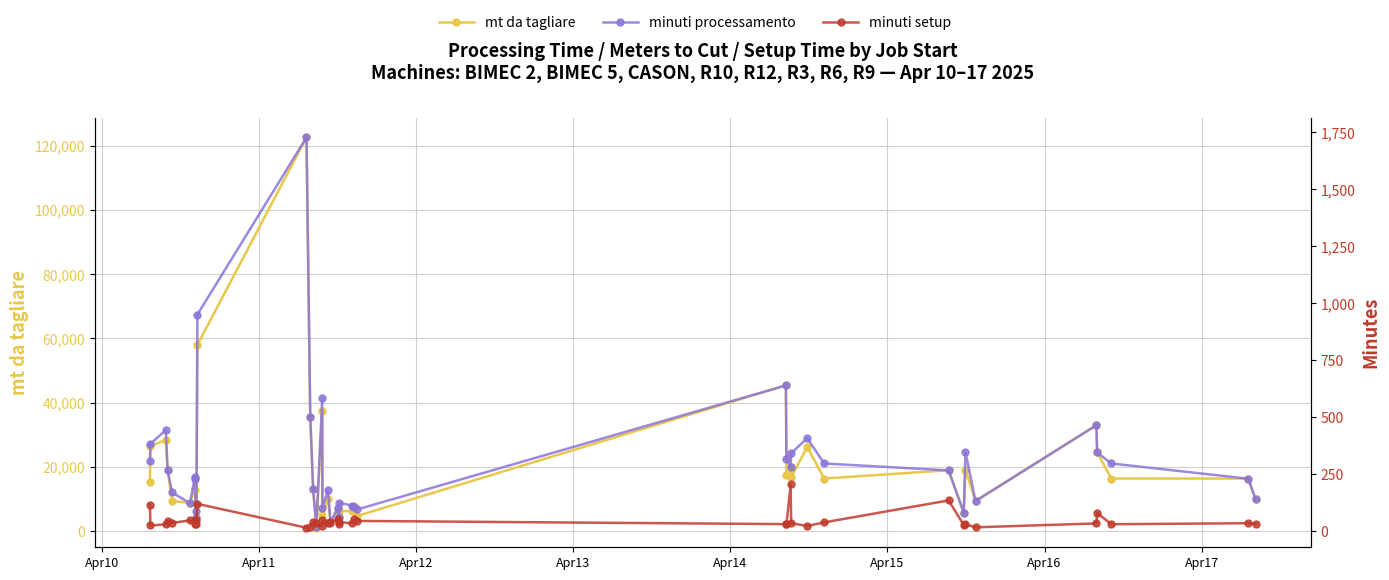

Rank the series by their maximum value, from lowest to highest.

minuti setup, minuti processamento, mt da tagliare